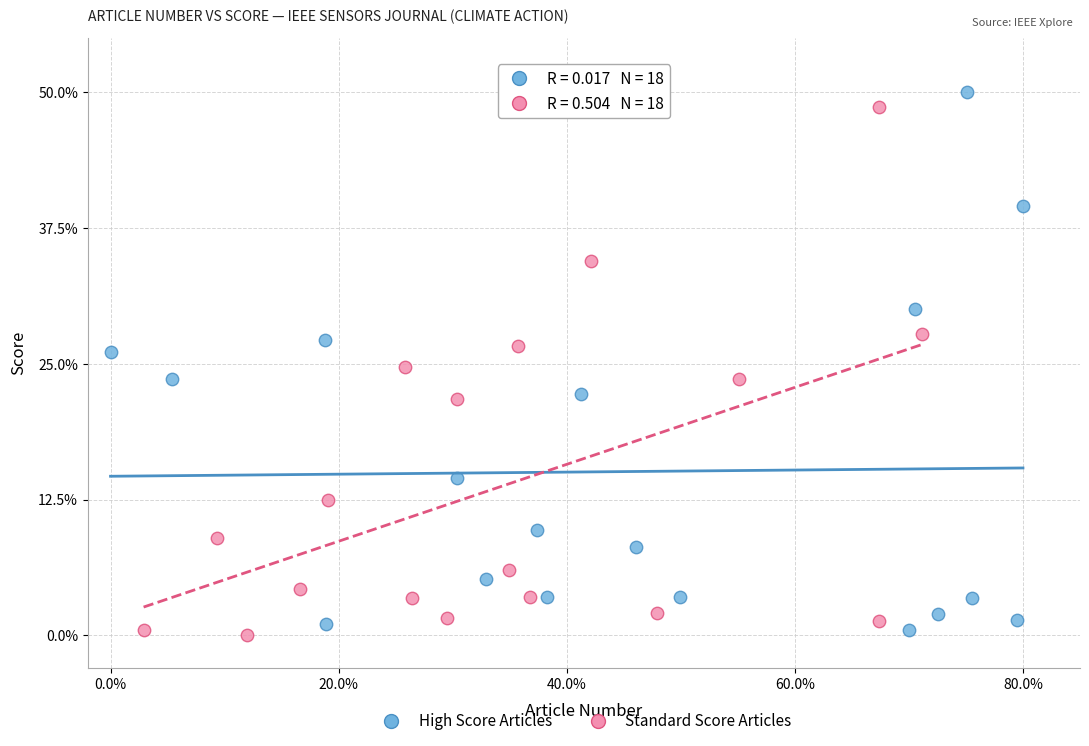

Which series reaches the minimum Y coordinate?

Standard Score Articles